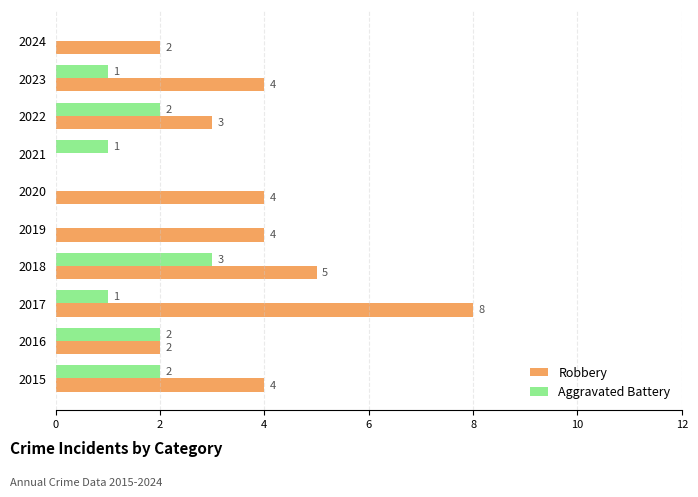

The Aggravated Battery series shows 4 at 2015. True or false?

False